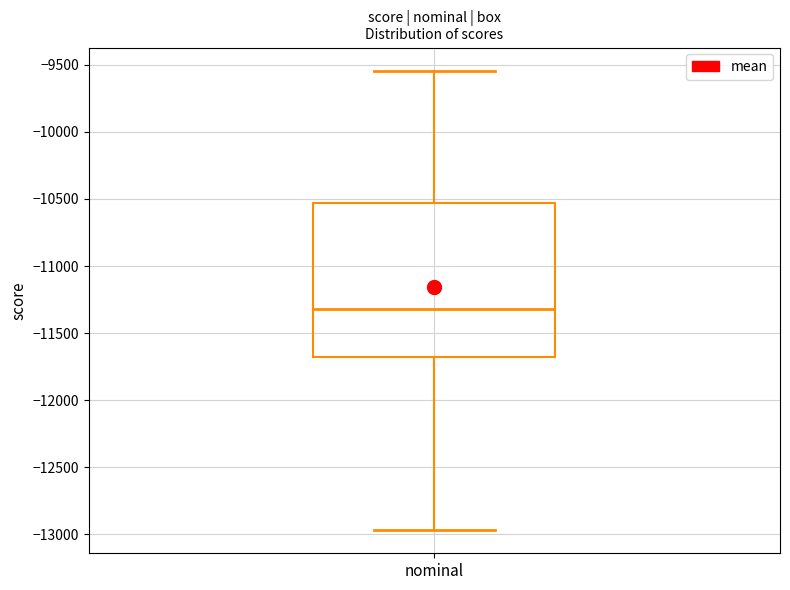

Read this box plot against the y-axis: the position of the median line, the range covered by the box, and the ends of both whiskers. The values are not printed on the chart, so give them approximately, as read against the axis.

median -11300, box -11700 to -10550, whiskers -12950 to -9550